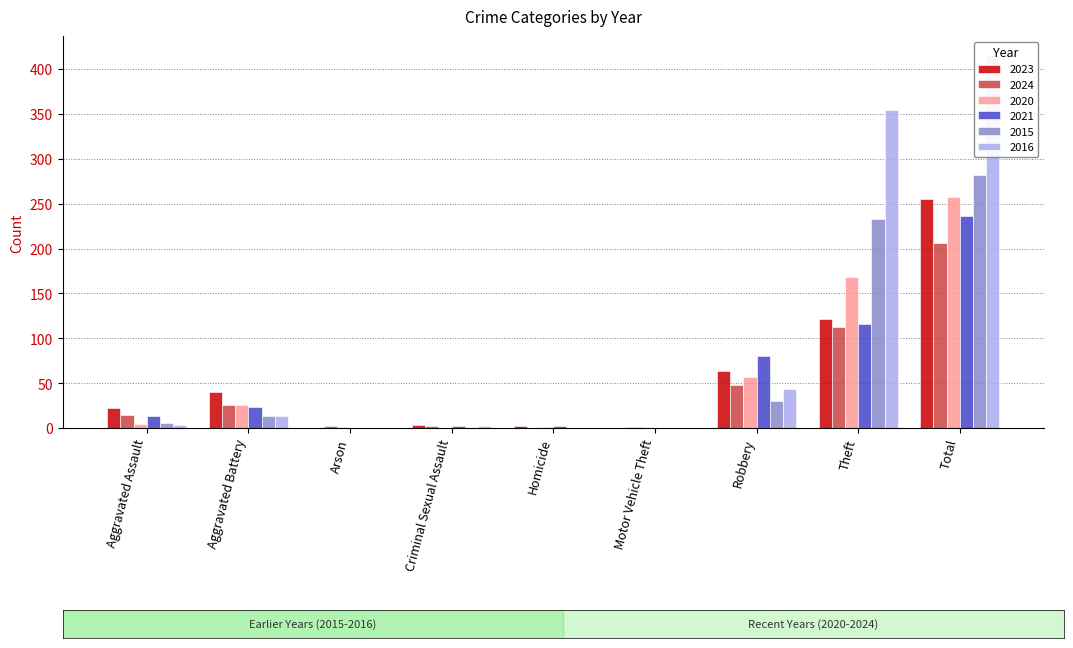

What is the total value across all series at Theft?

1106